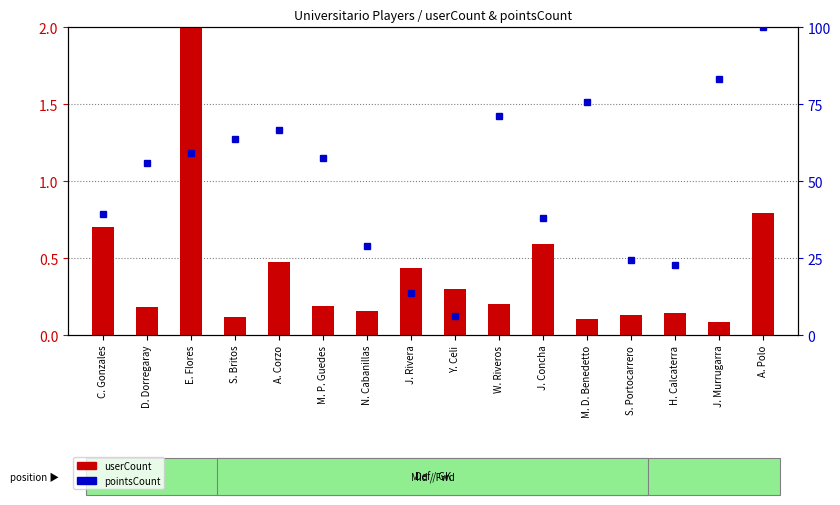

The value of userCount (normalized) at W. Riveros is 0.1. True or false?

False